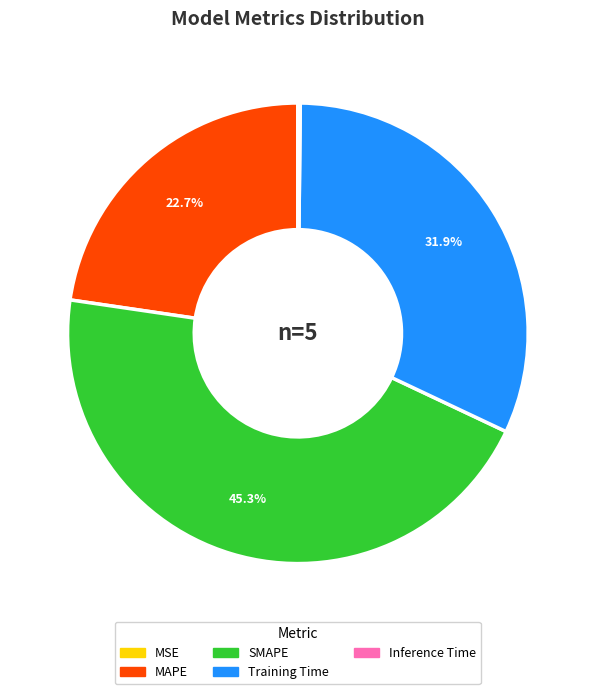

Which category has the biggest portion of the pie?

SMAPE